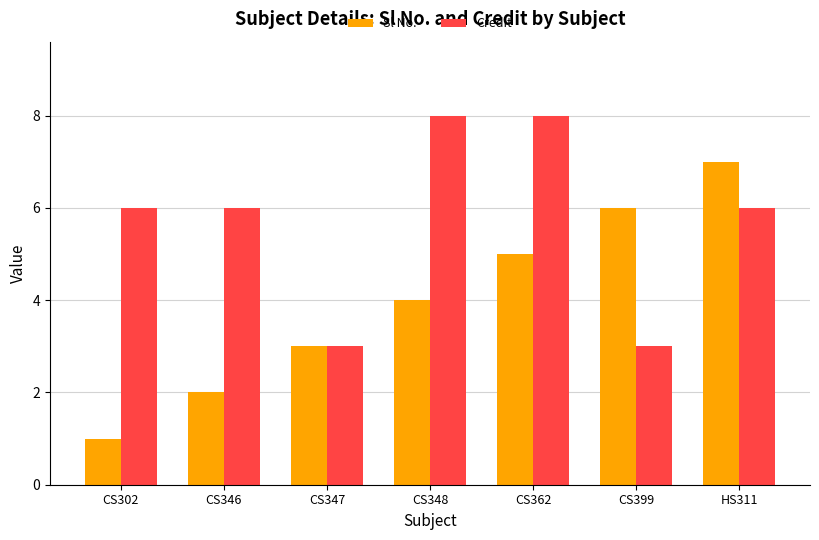

How many distinct data groups are displayed?

2